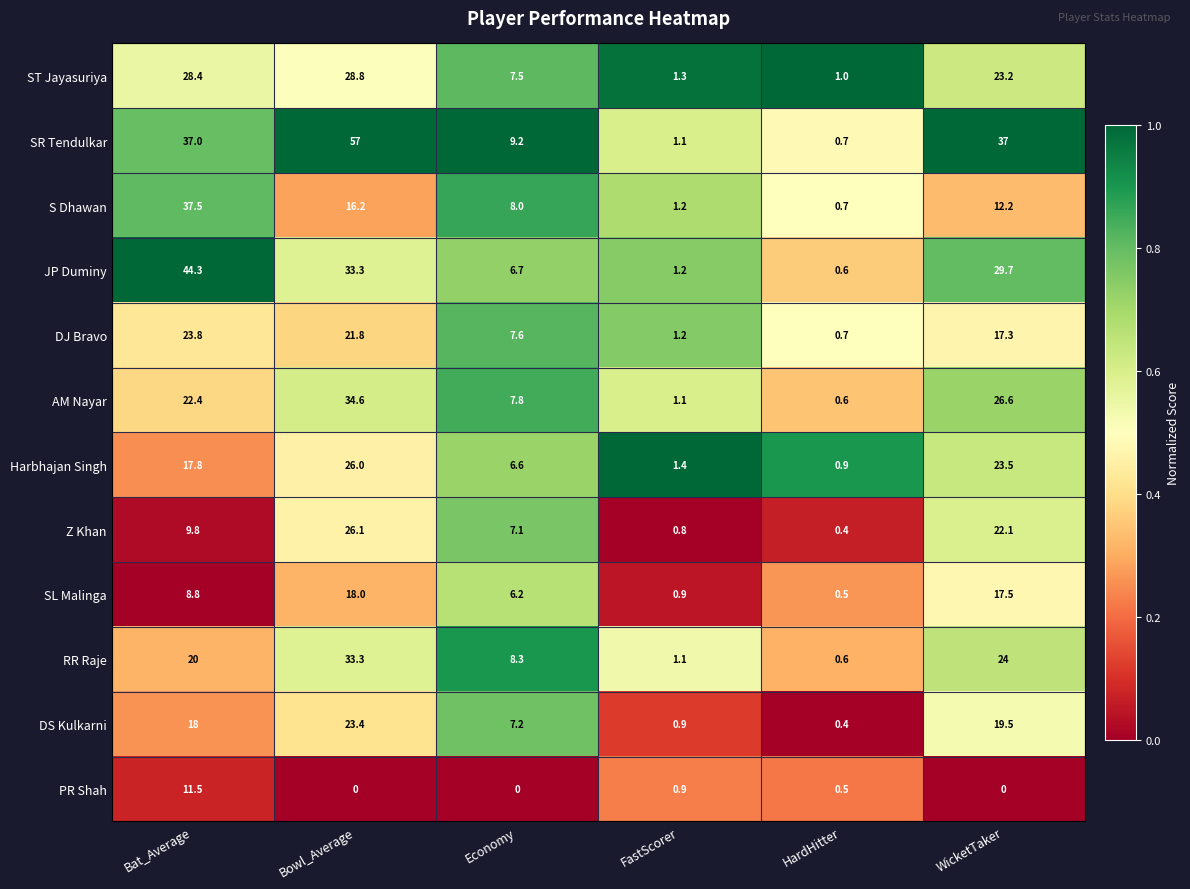

Between Economy and WicketTaker, which series saw the biggest shift?

SR Tendulkar